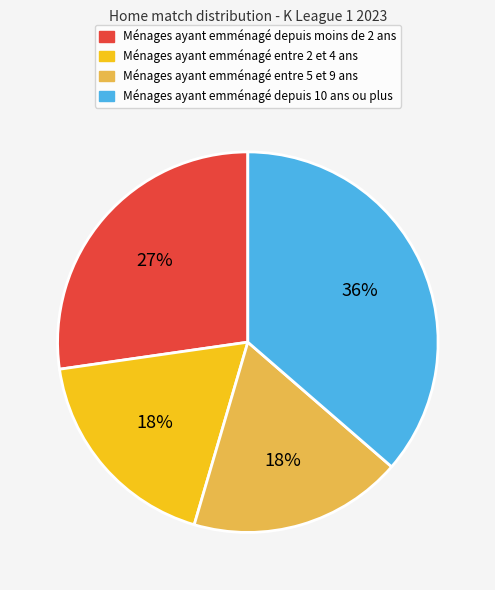

To the nearest percent, what is the average slice percentage?

25%